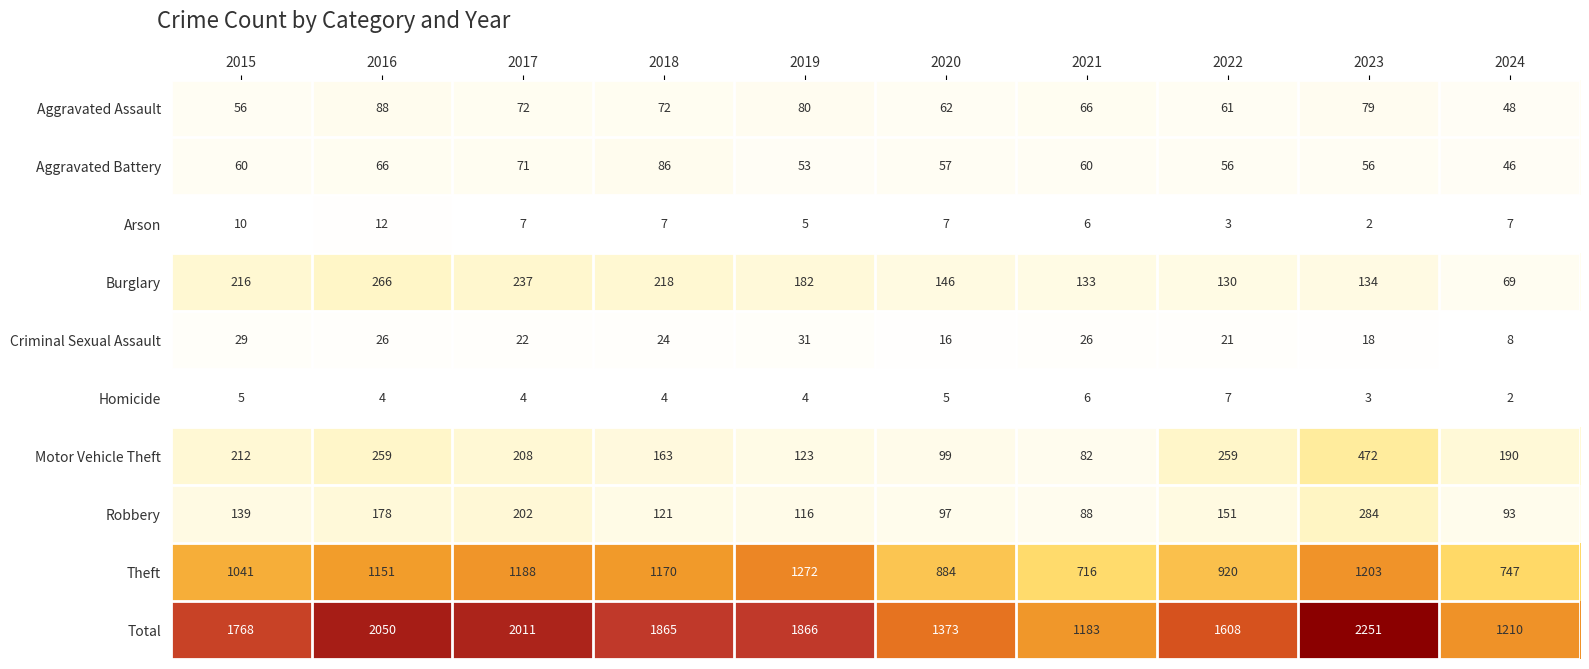

Which series has the largest range (max minus min)?

Total